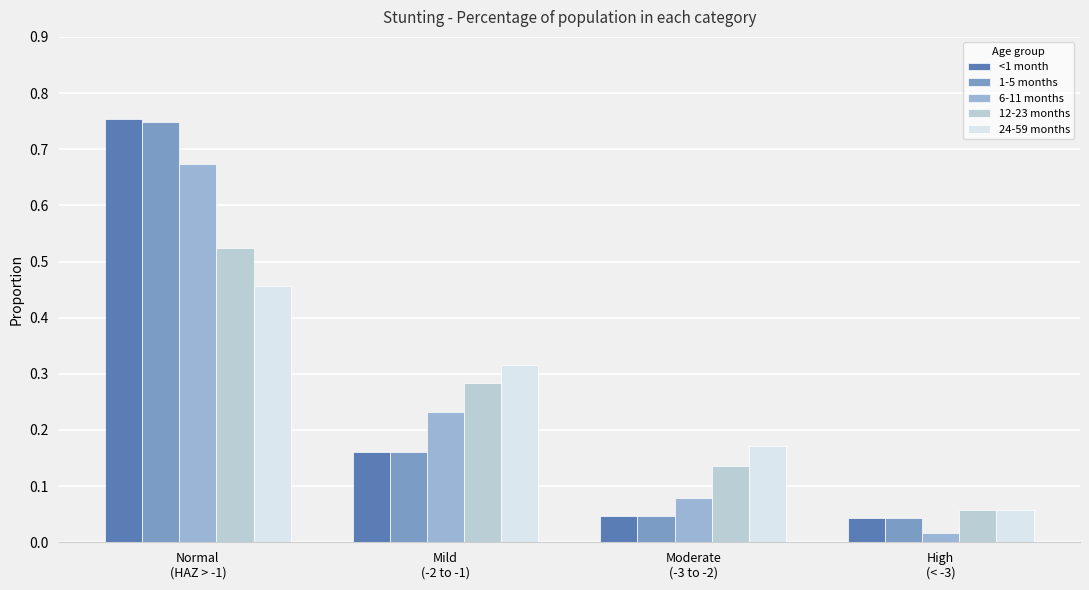

What is the sum of all 6-11 months values?

1.0